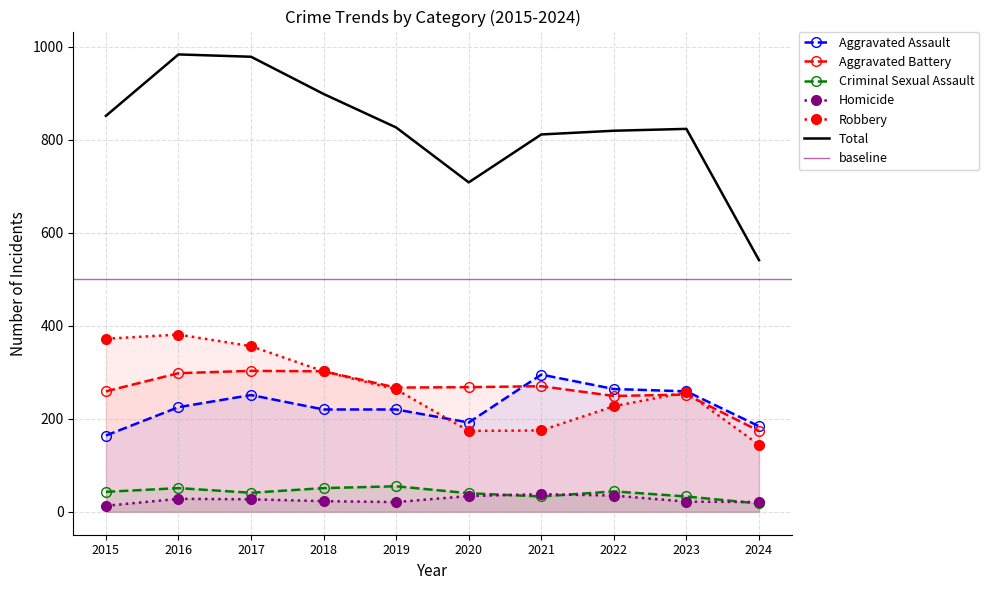

What is the average value of the Total series?

824